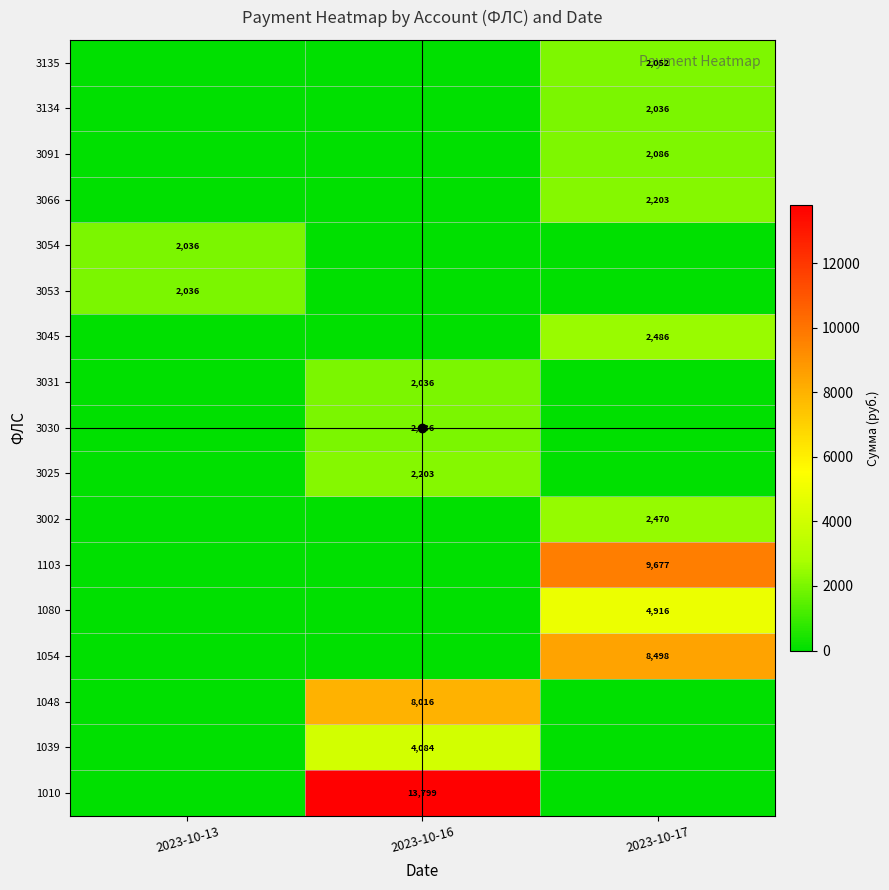

True or false: 3066 has a value of 2203 at 2023-10-17.

True